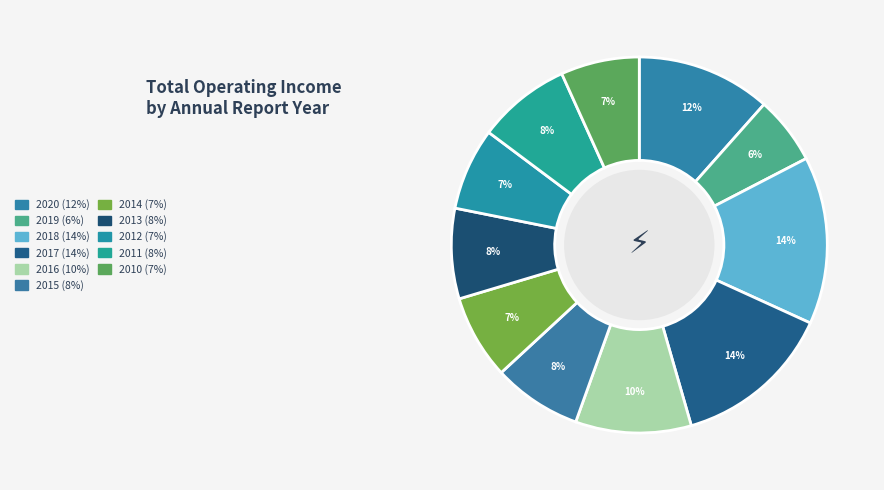

Count the number of slices in the pie.

11